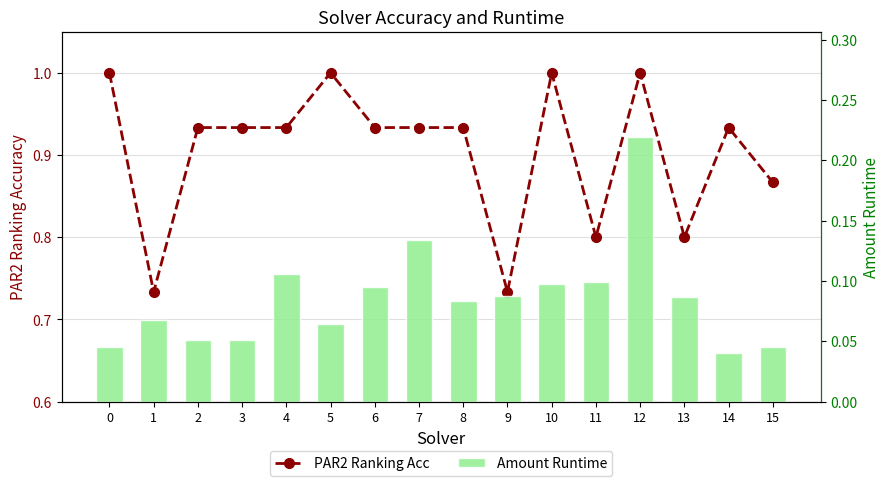

Is it true that PAR2 Ranking Acc equals 0.6 at 3?

False